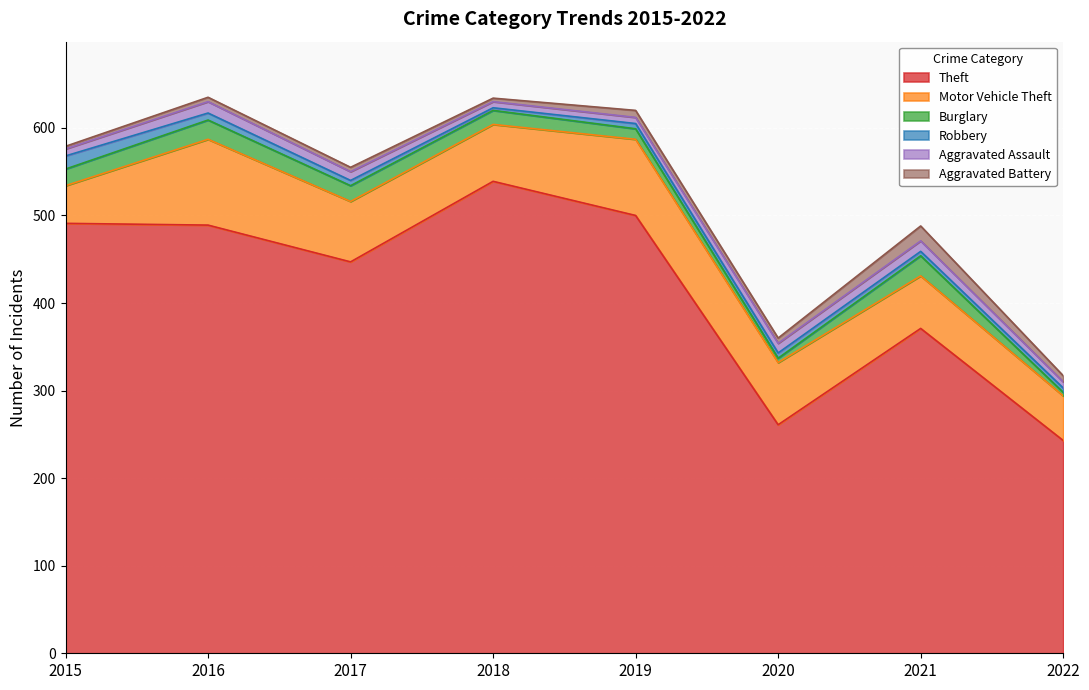

True or false: Robbery and Motor Vehicle Theft cross at least once.

False